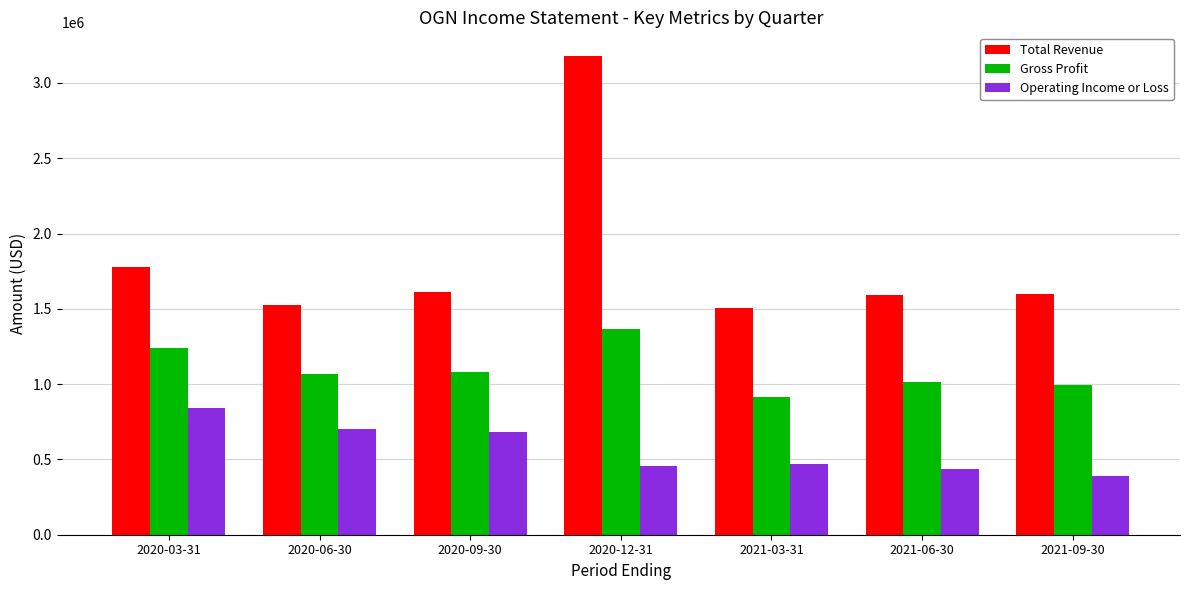

Is the value of Gross Profit at 2021-06-30 greater than the value of Operating Income or Loss at 2020-06-30?

Yes